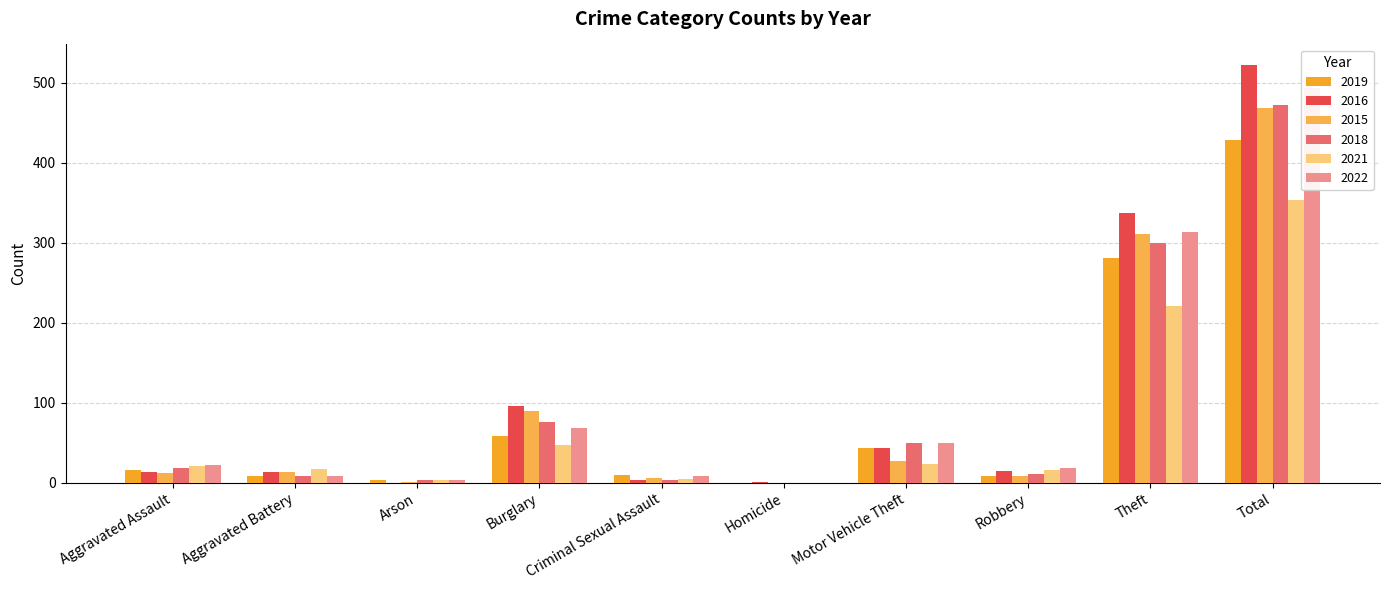

How many data points in 2018 are less than 19?

5